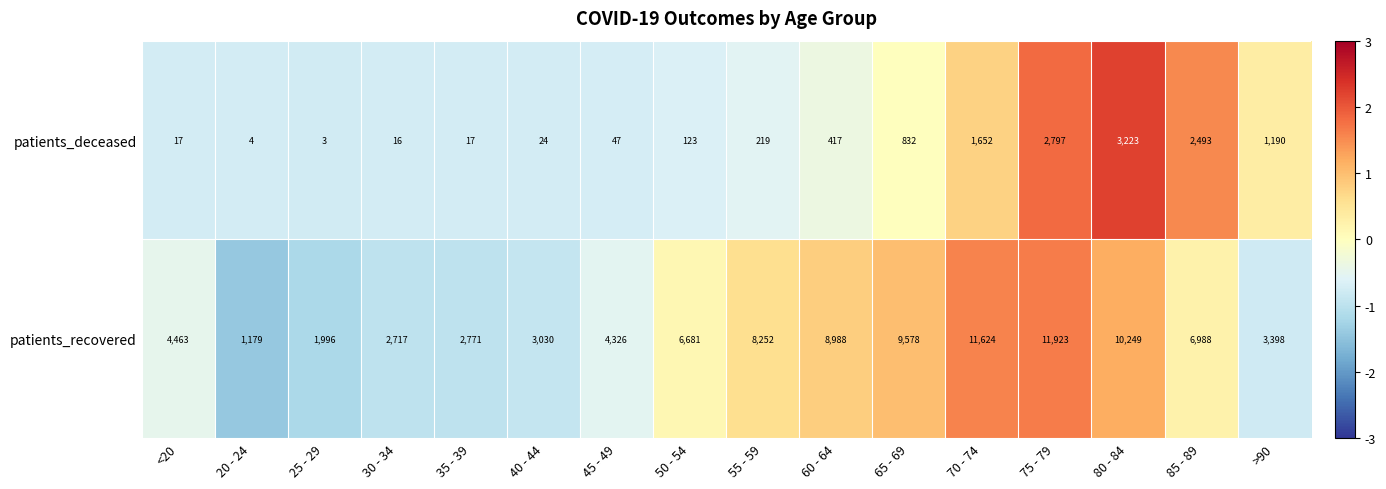

Rank the series by their average value, from highest to lowest.

patients_recovered, patients_deceased